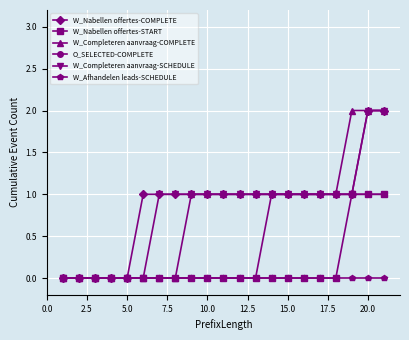

What is the value of the W_Nabellen offertes-COMPLETE point at the 20th from the left?

2